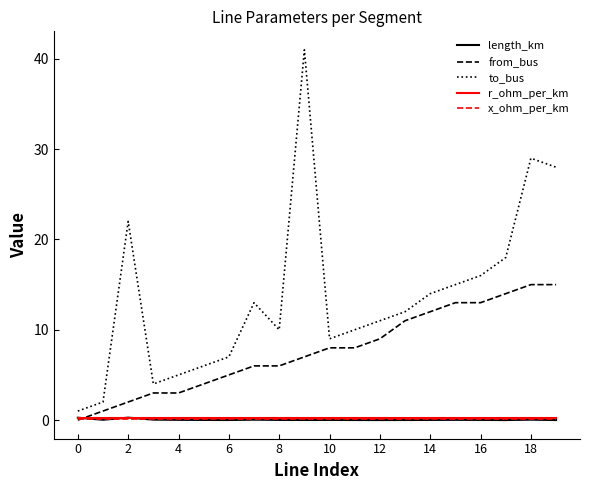

What is the minimum value for to_bus?

1.0